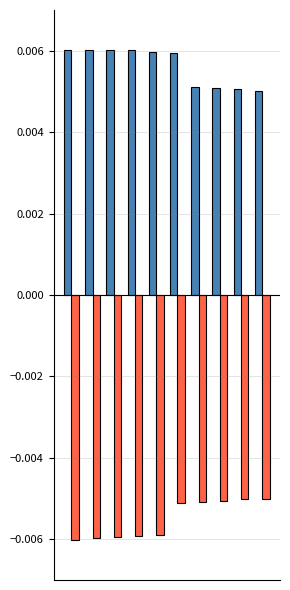

How many bars are there in total?

20